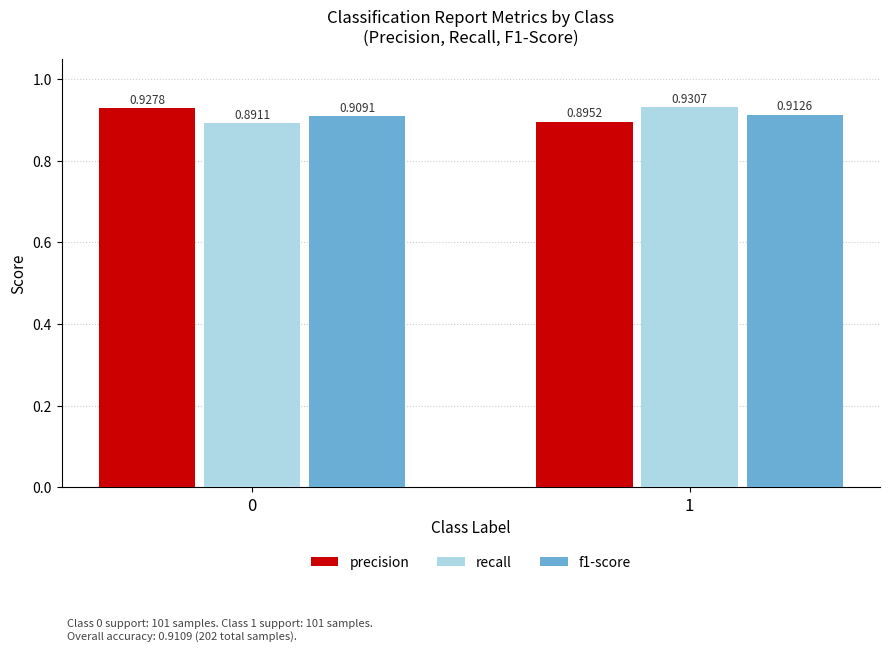

Rank the series at 1 from lowest to highest value.

precision, f1-score, recall